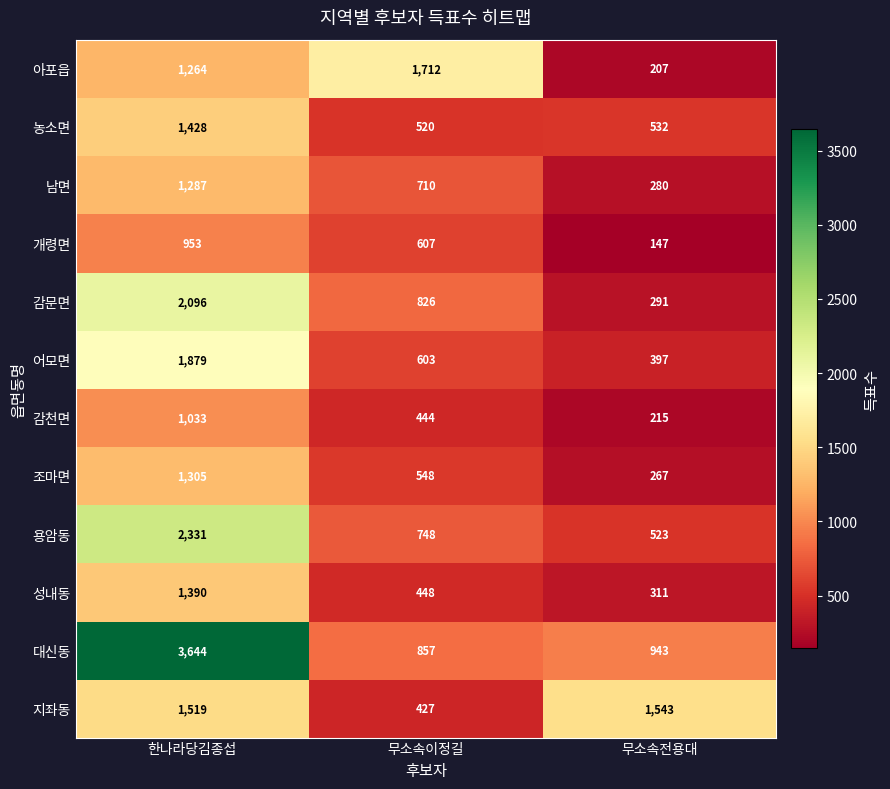

Which series has the largest range (max minus min)?

대신동